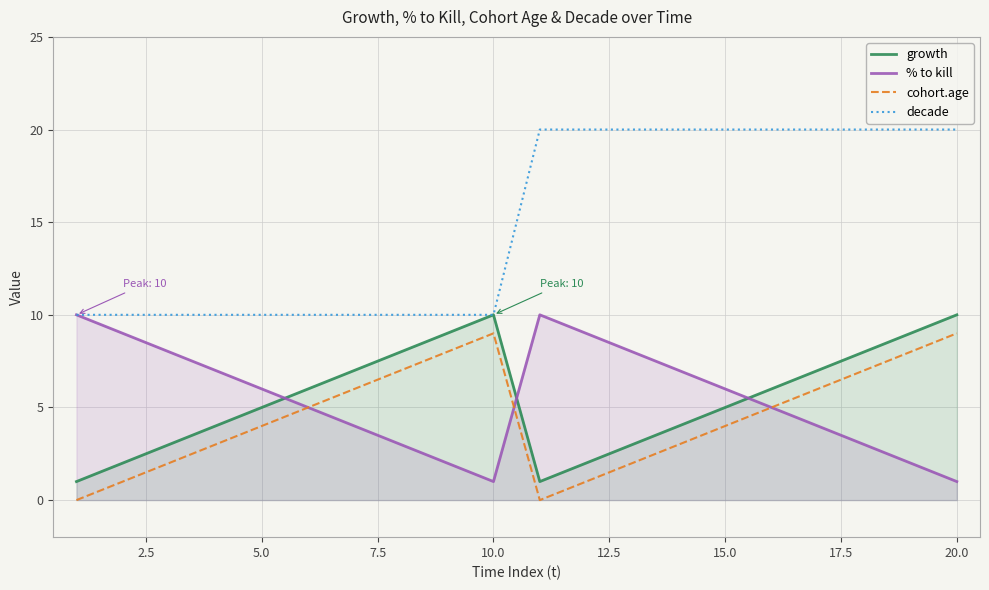

Which series has the largest range (max minus min)?

decade